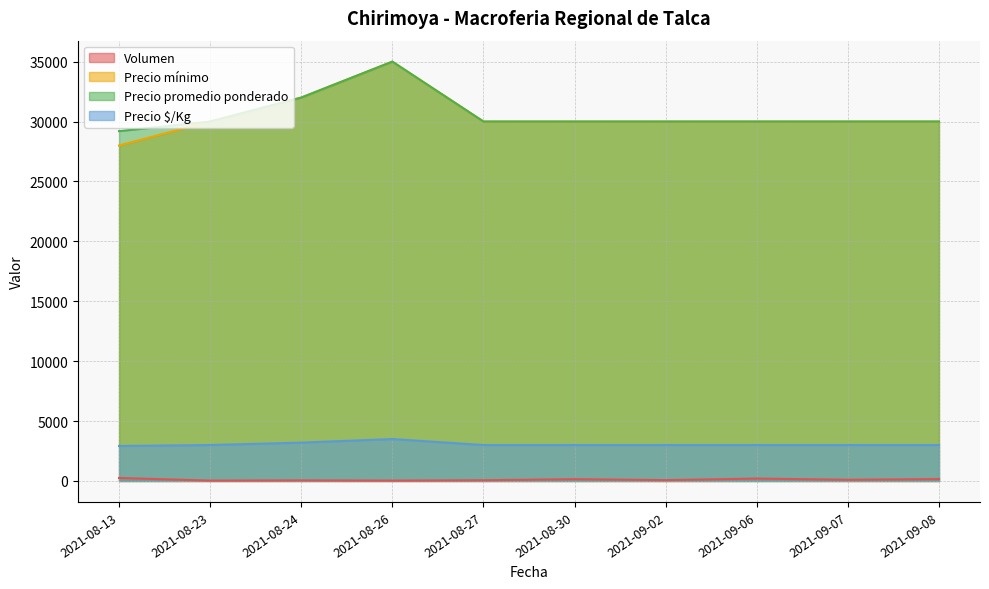

Which series has the widest spread of values?

Precio mínimo